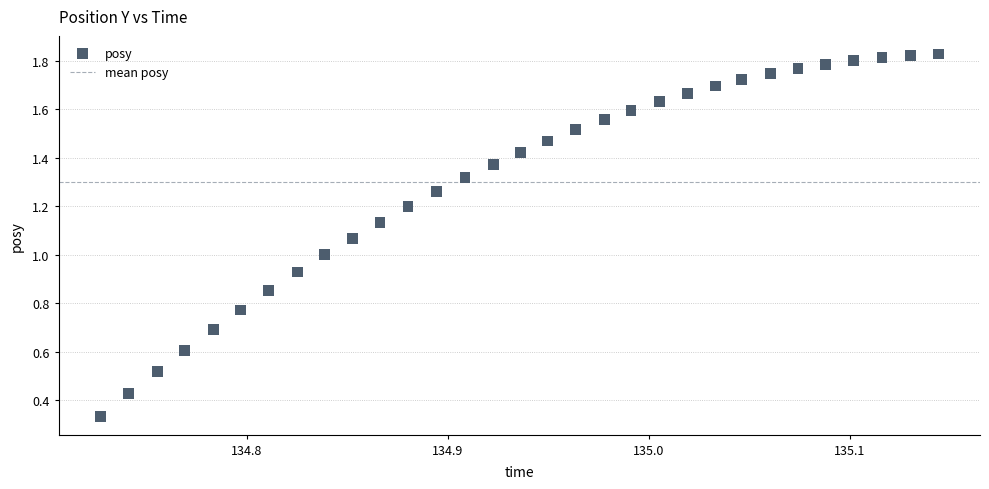

How many points are shown in the scatter plot?

31